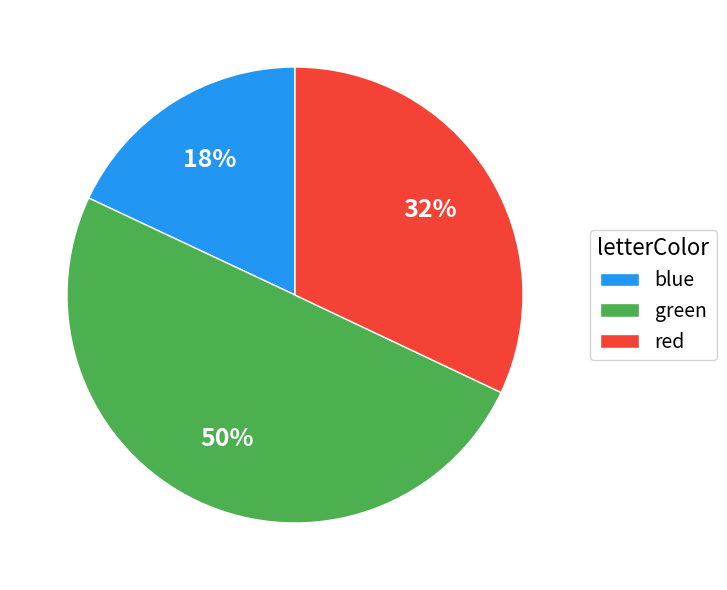

Is blue the majority of the pie?

No